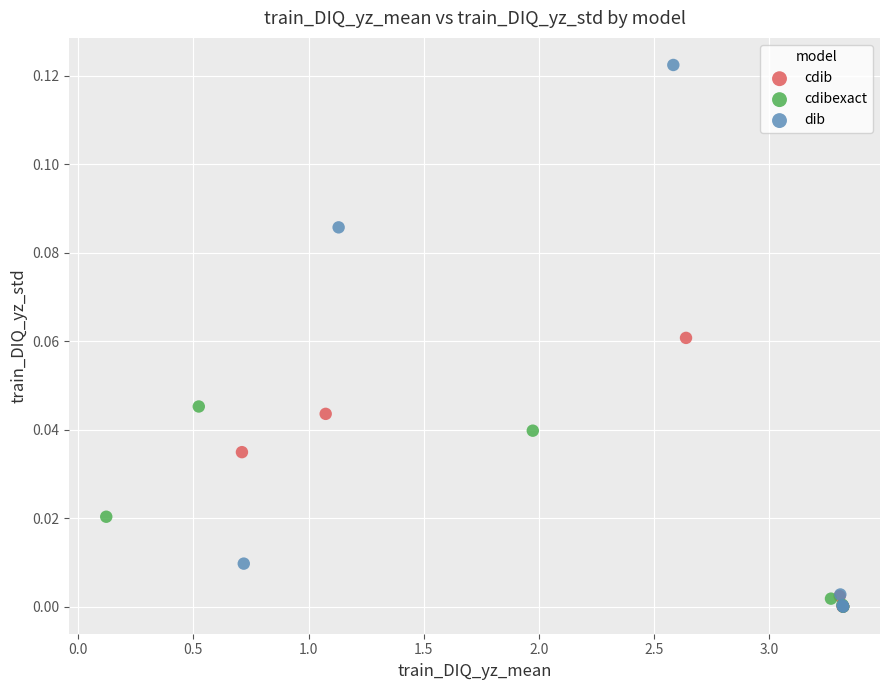

Which series reaches the maximum Y coordinate?

dib